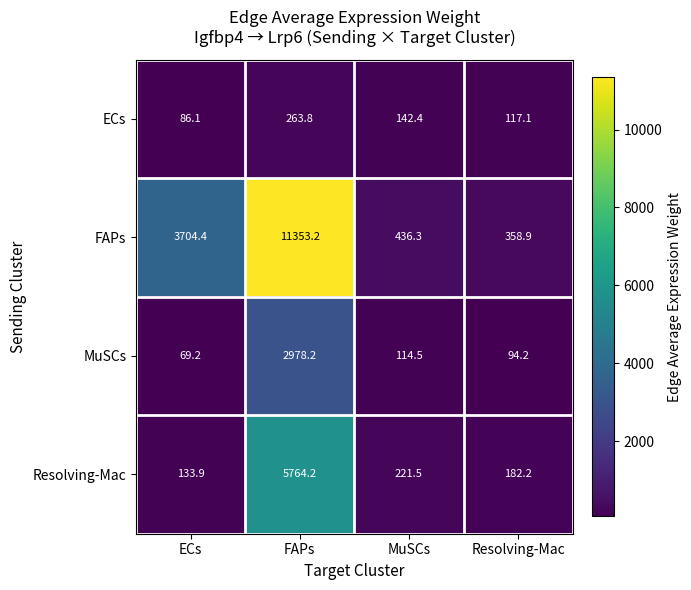

At how many categories does at least one series exceed 6663?

1